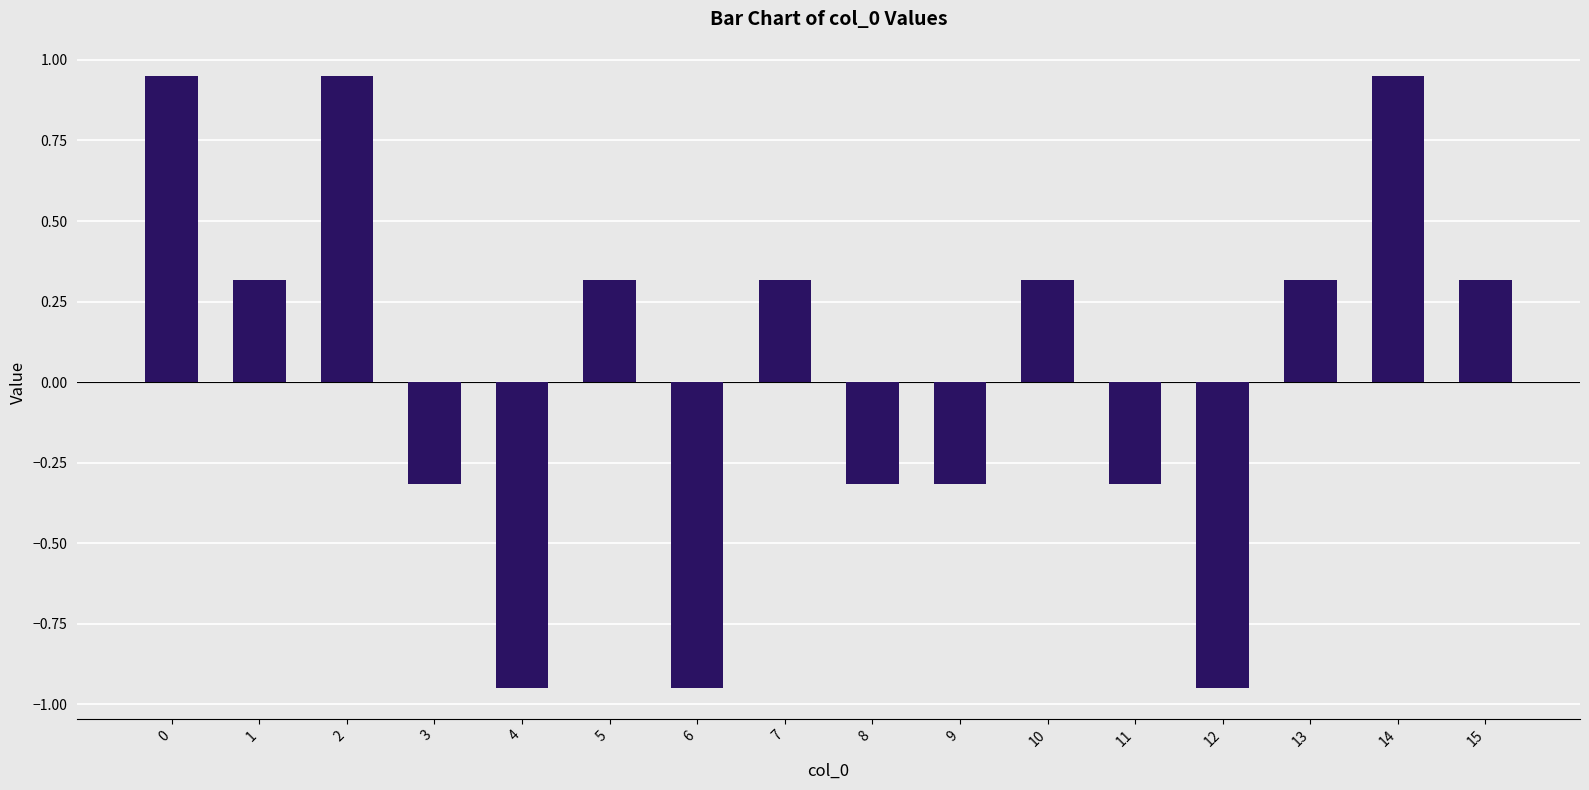

Between 5 and 11, which is larger?

5